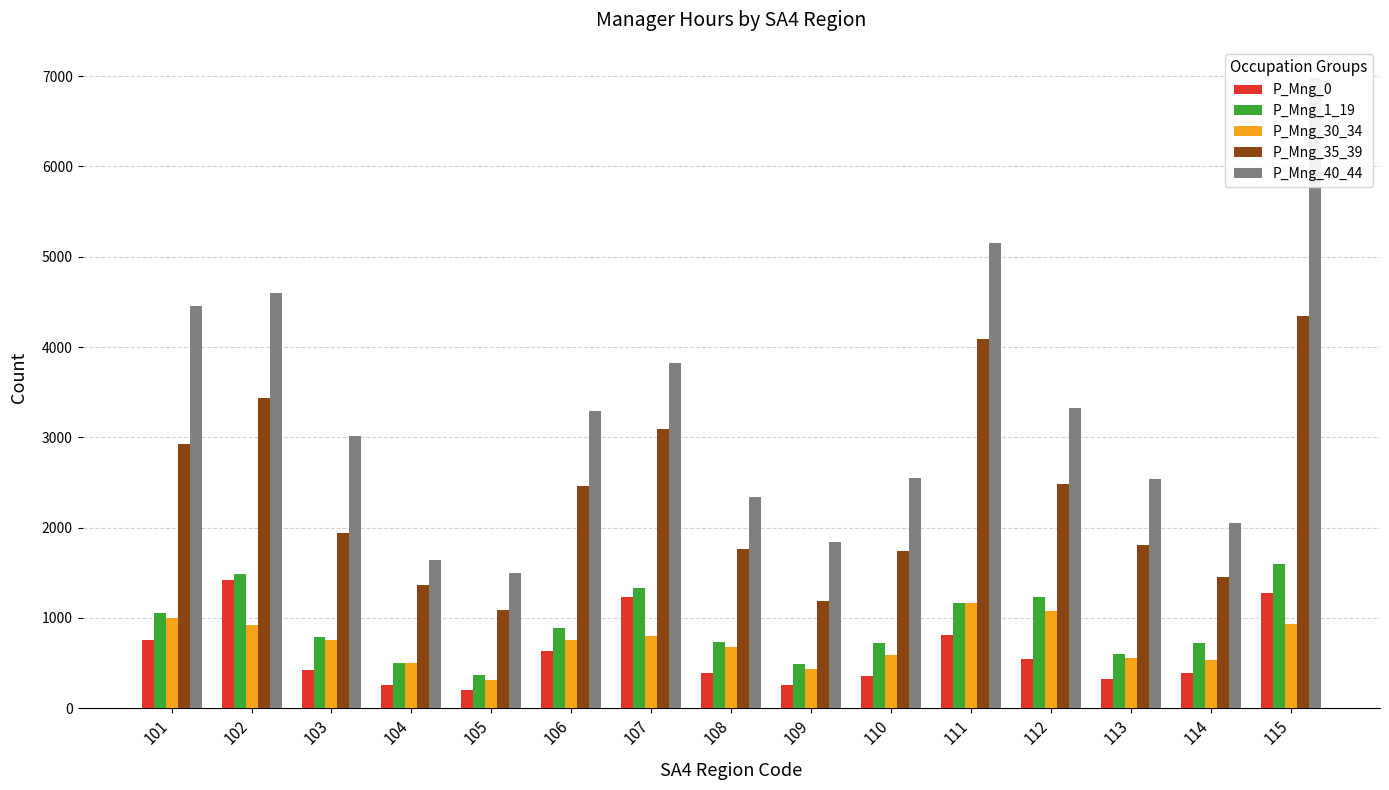

The value of P_Mng_35_39 at 111 is 4092. True or false?

True